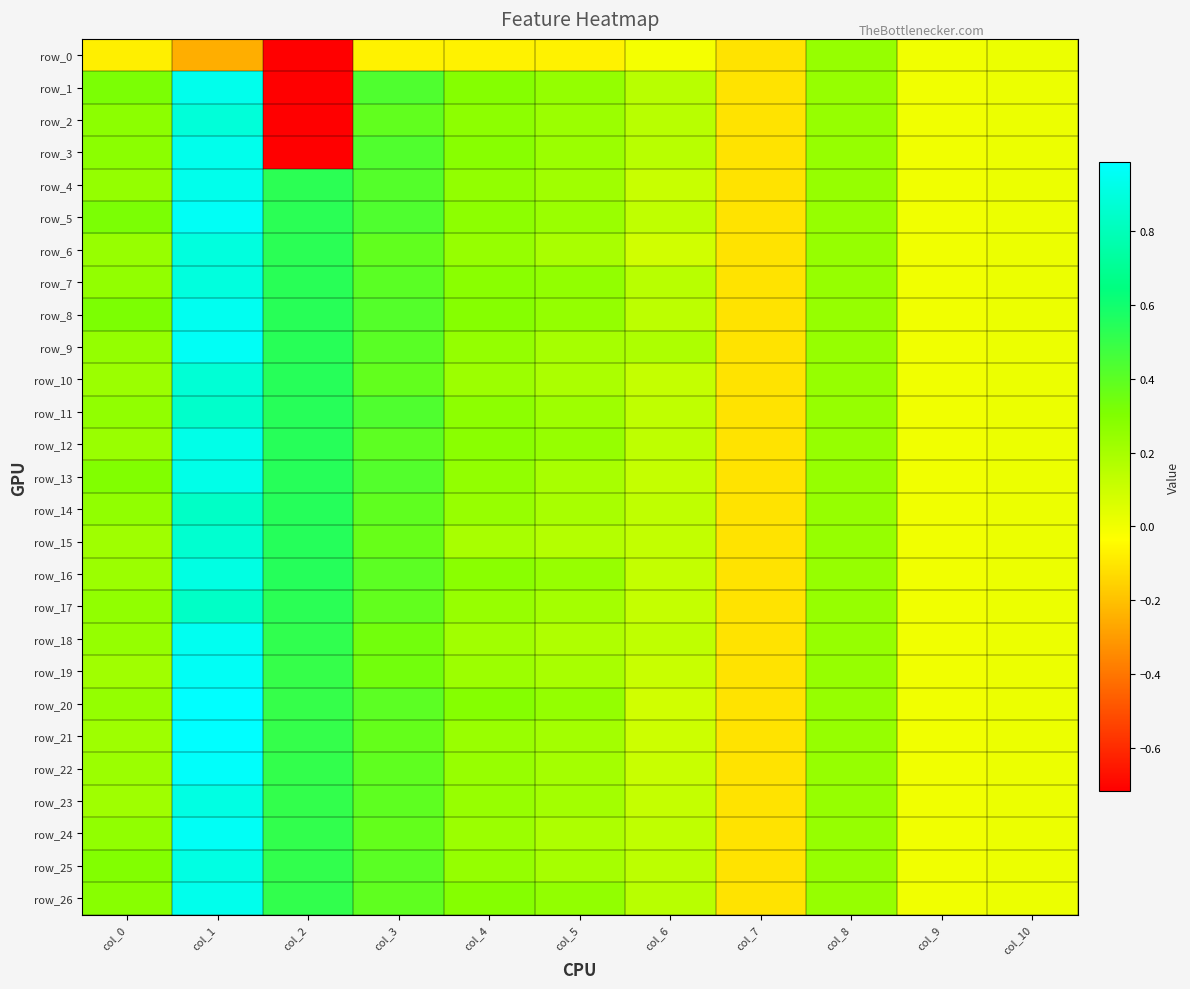

Which series has the widest spread of values?

row_1